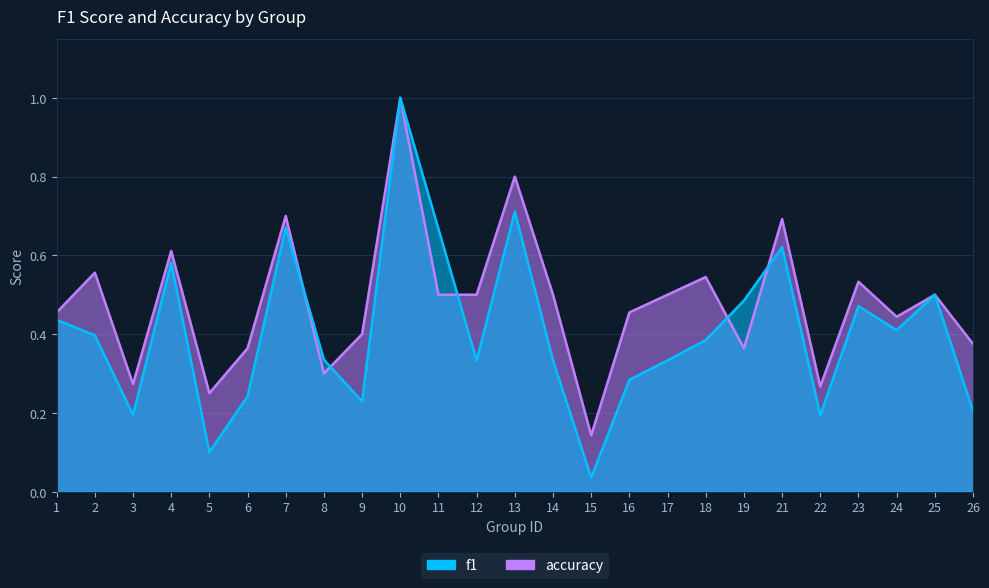

What is the difference between the maximum and minimum values in the accuracy series?

0.9